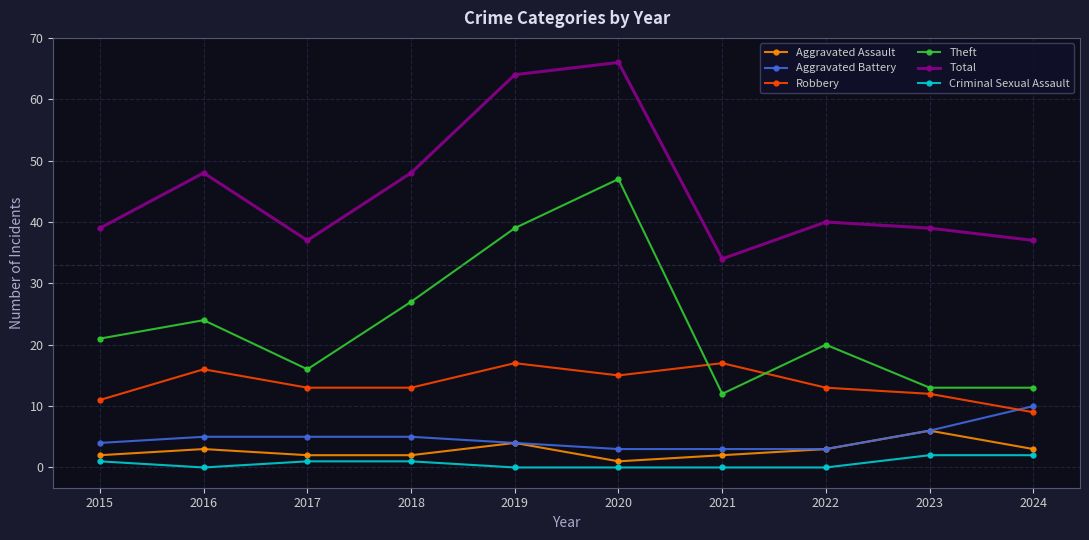

What is the difference between the second highest and minimum values in the Aggravated Battery series?

3